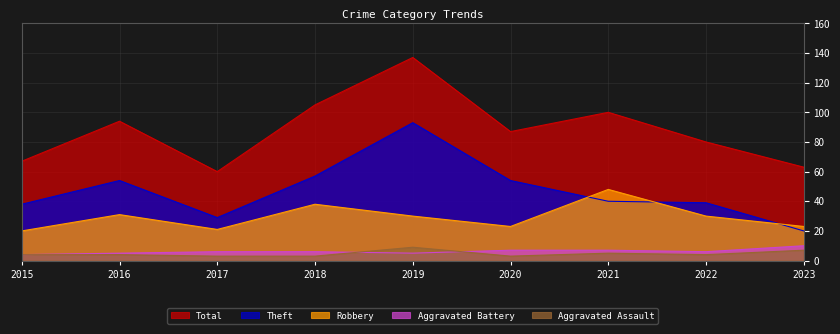

The value of Aggravated Battery at 2022 is 4. True or false?

False